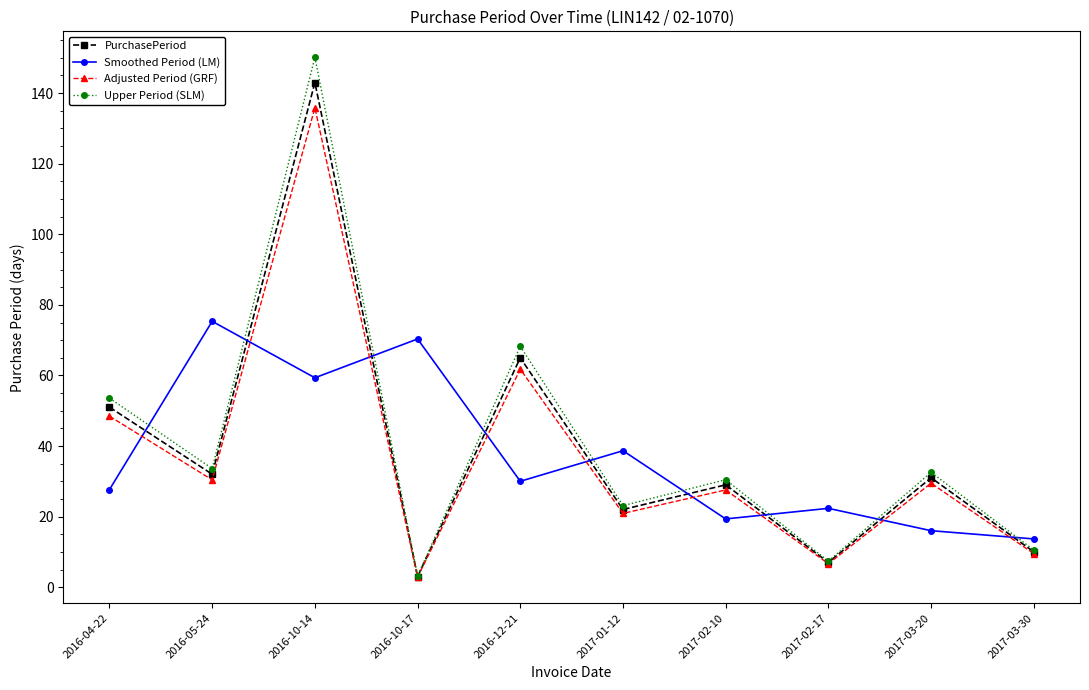

Is the value of Smoothed Period (LM) at 2016-10-14 greater than the value of Upper Period (SLM) at 2017-03-30?

Yes